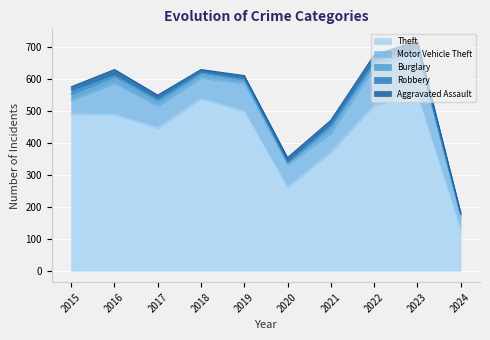

Which category has the highest value across all series?

2023